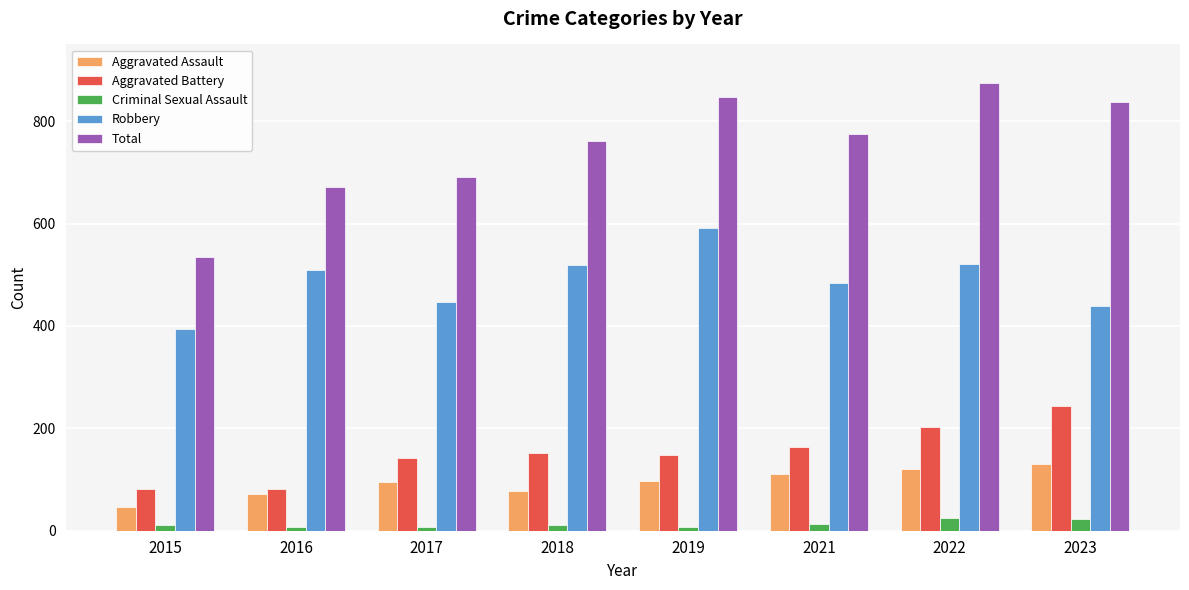

Is it true that Aggravated Assault equals 147 at 2021?

False